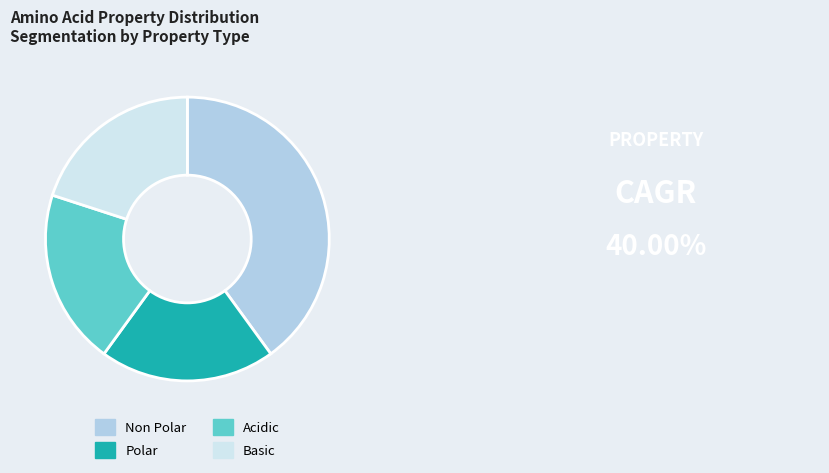

Do Non Polar and Basic together represent more than half of the pie?

Yes